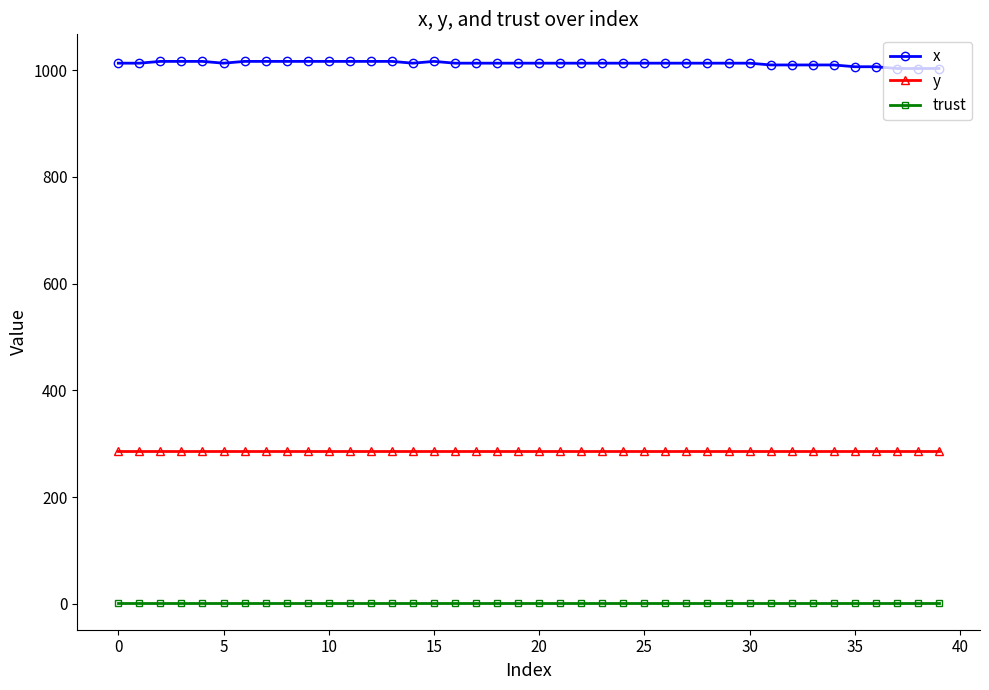

What is the greatest value displayed?

1016.7